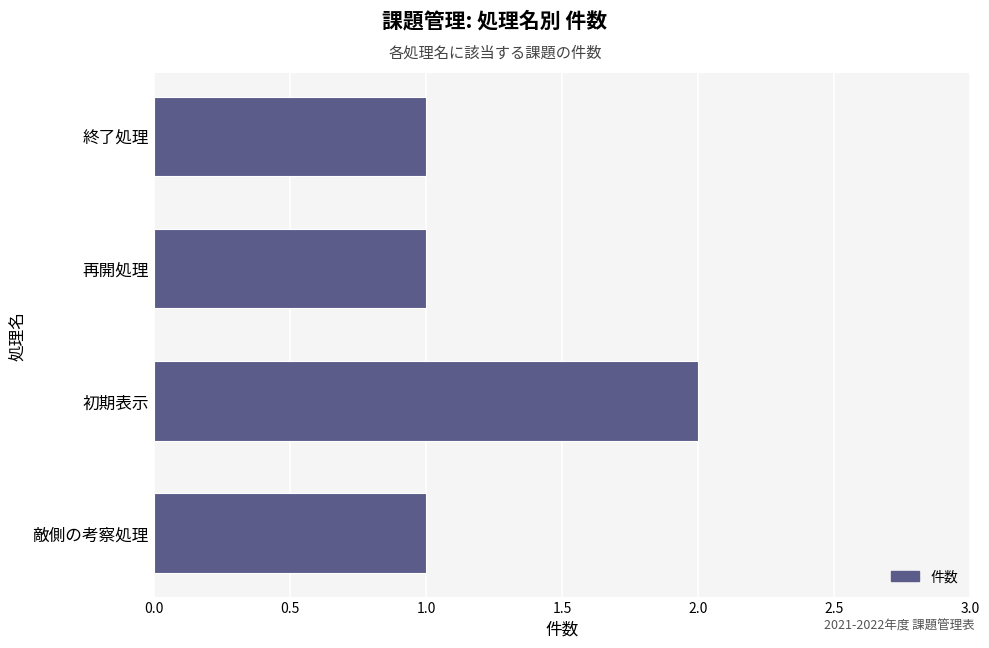

The value at 敵側の考察処理 is 0. True or false?

False